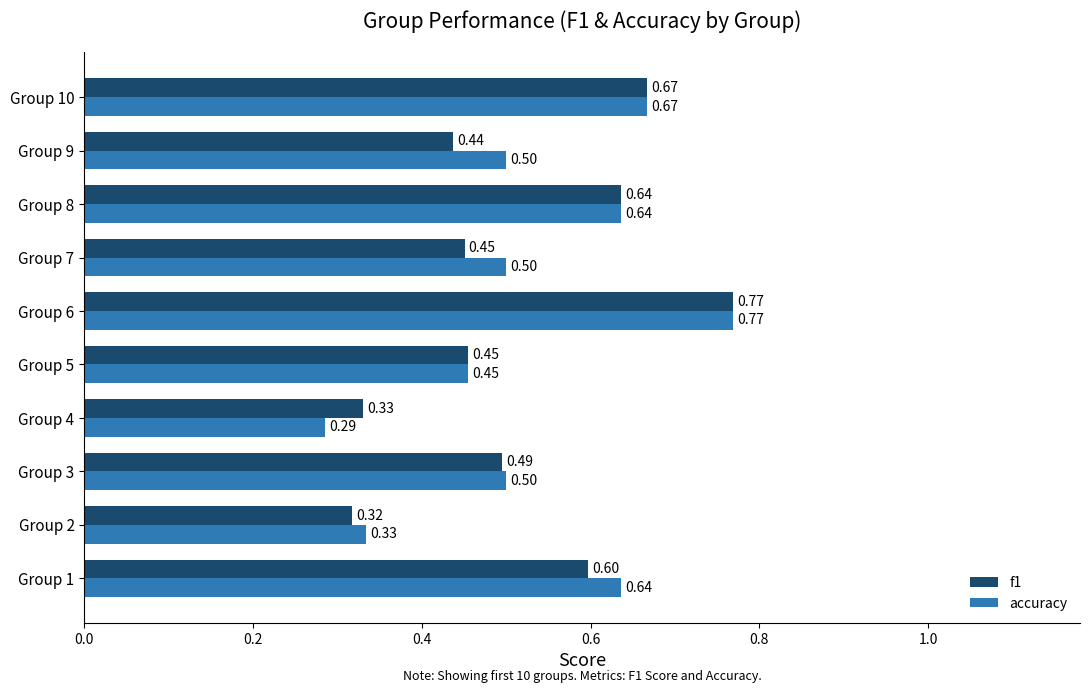

At how many categories does at least one series exceed 0?

10